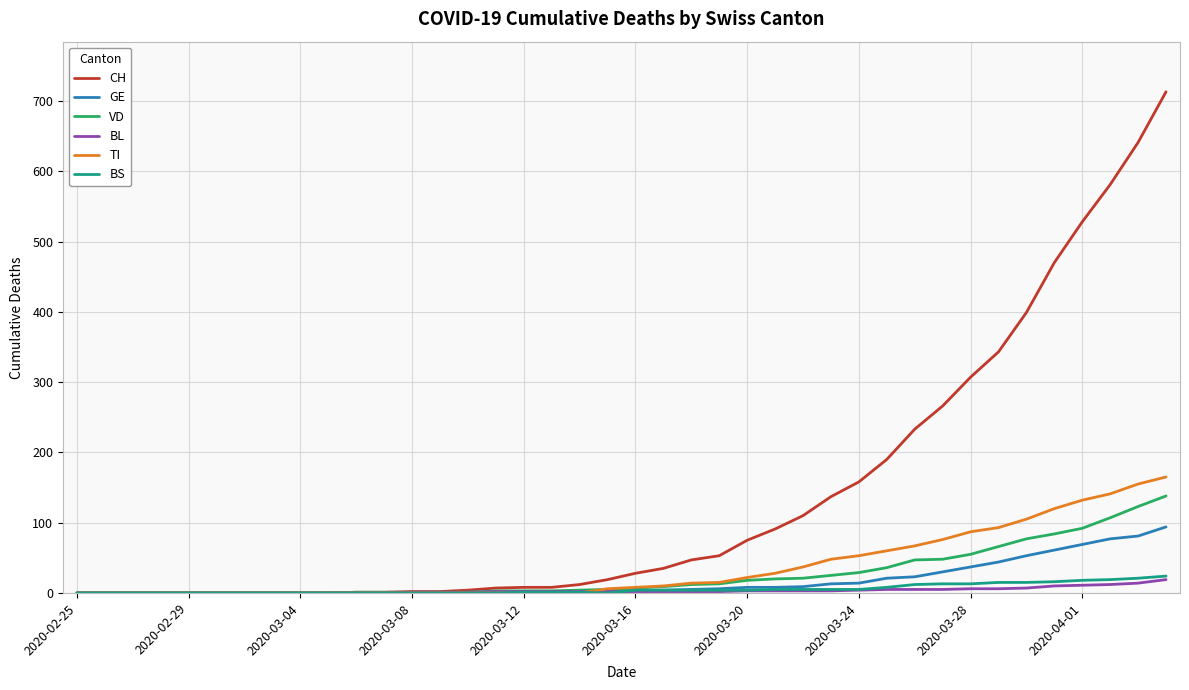

How many series are shown in this chart?

6